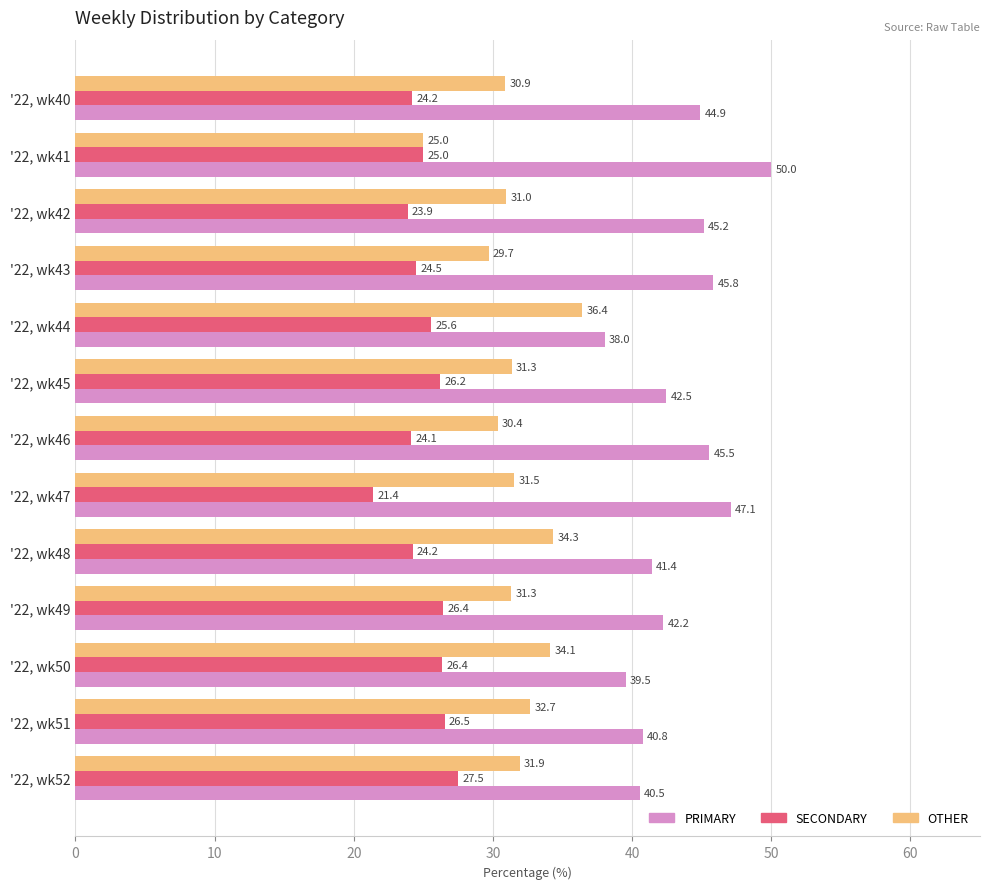

What is the difference between the PRIMARY values at '22, wk40 and '22, wk47?

2.2